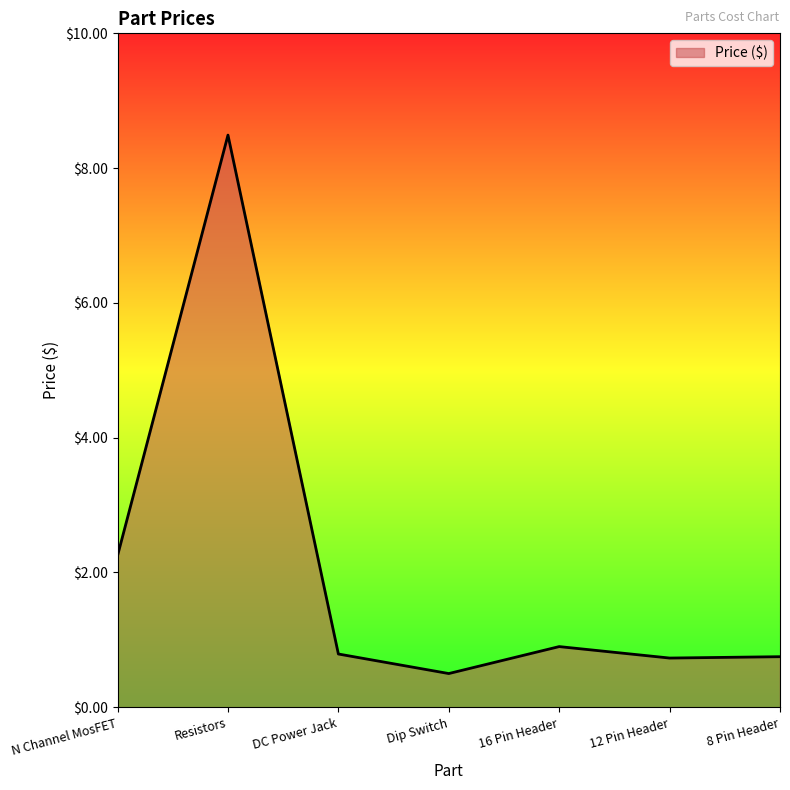

How many lines are shown in the chart?

1